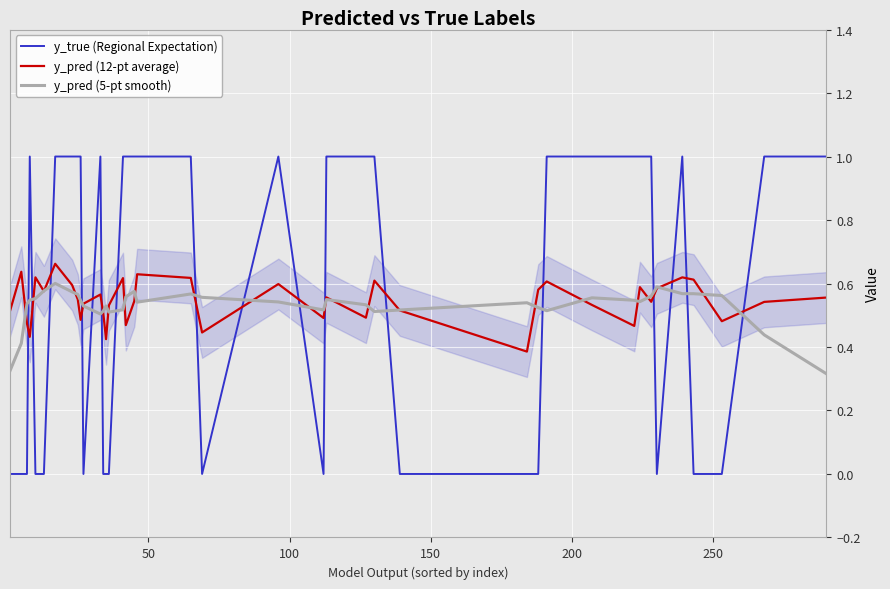

How many data points in y_true (Regional Expectation) are less than 1?

17